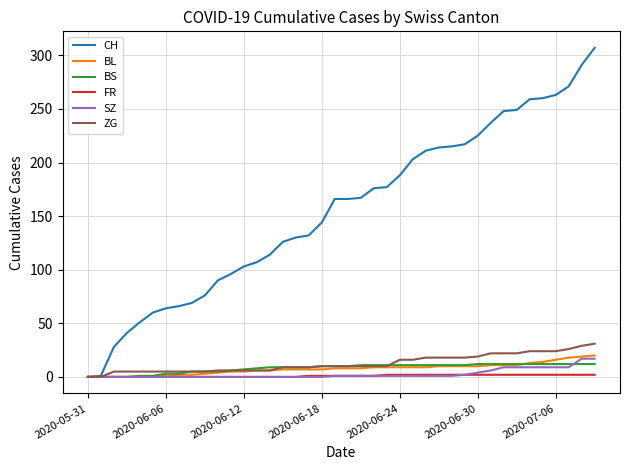

Which series has the largest total across all categories?

CH